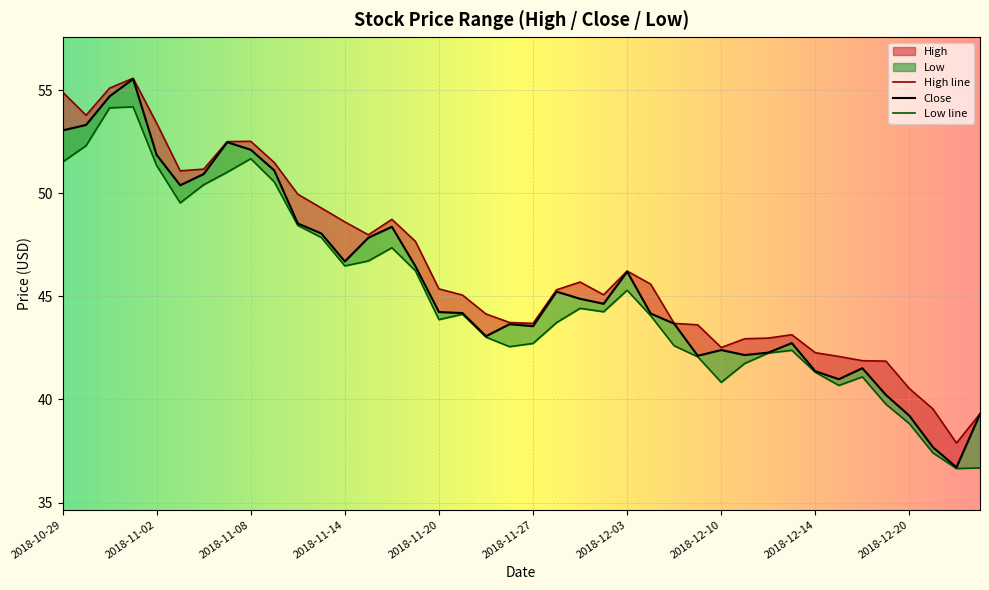

In Low, how many points are higher than both neighbors (excluding endpoints)?

8